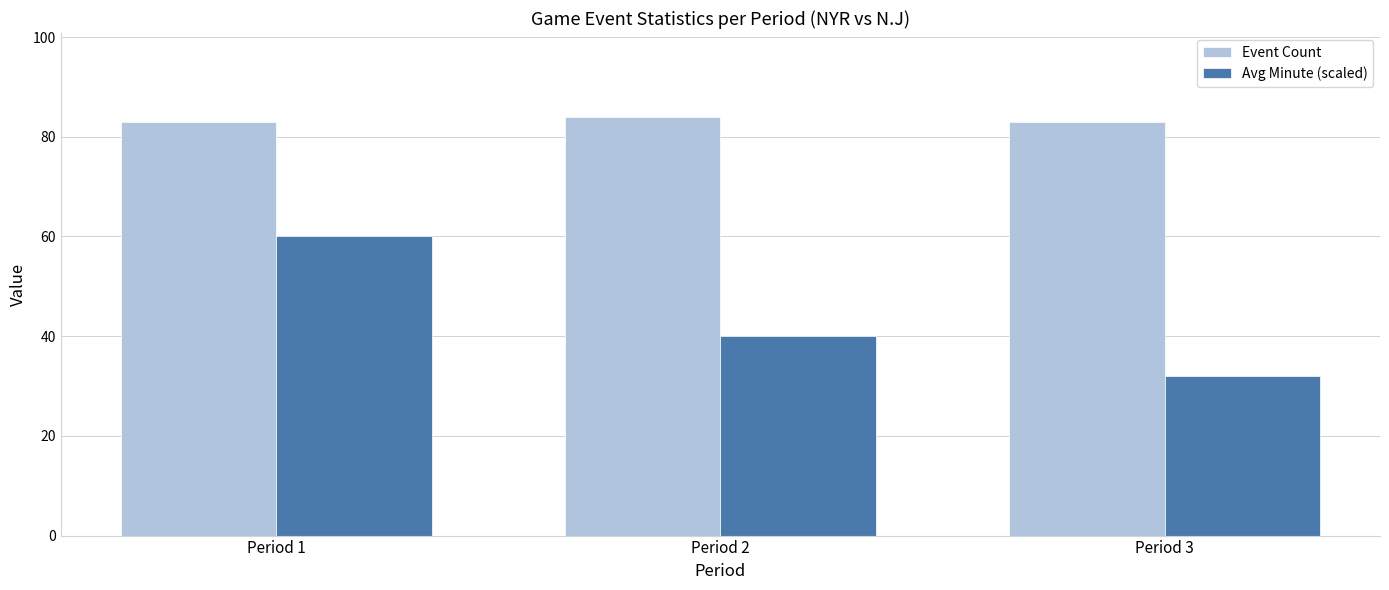

The value of Event Count at Period 1 is 83. True or false?

True